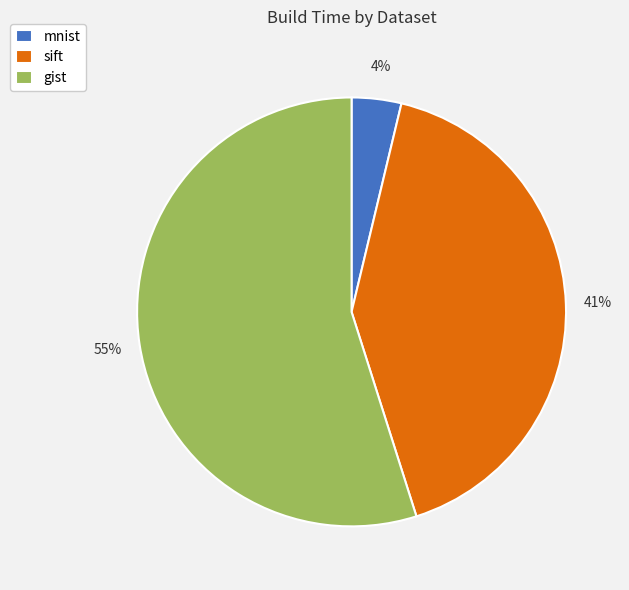

The sift slice represents 31% of the pie. True or false?

False